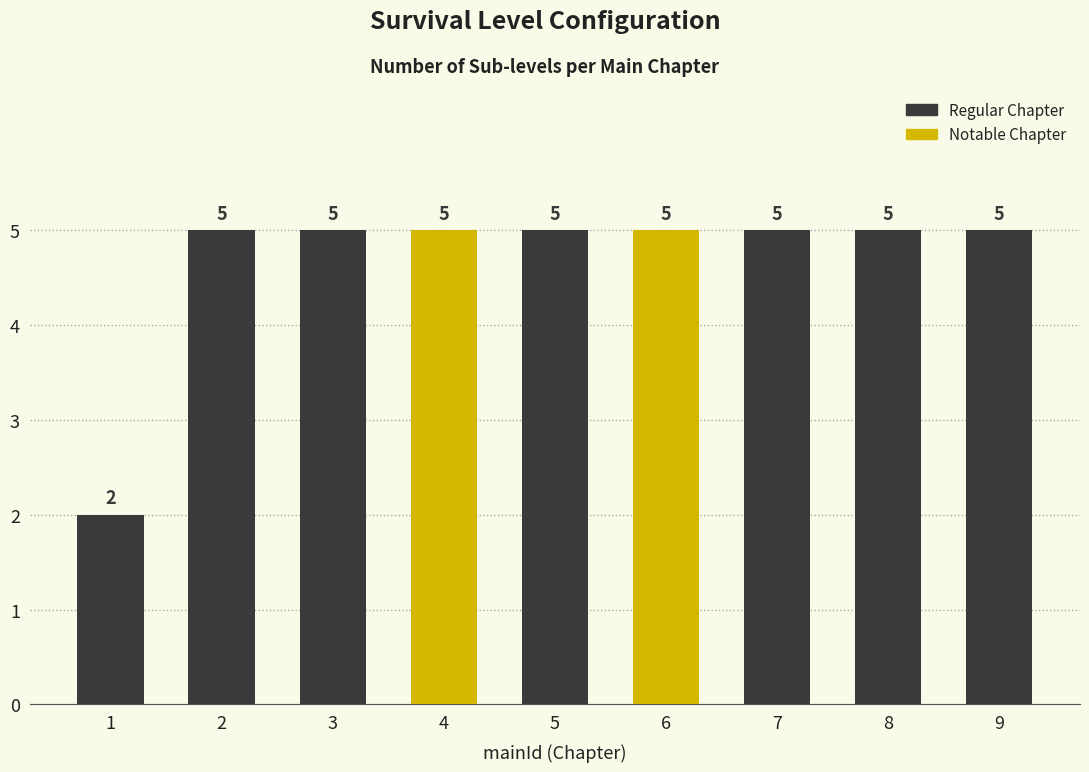

What is the average value of the Sub-levels per Chapter series?

5